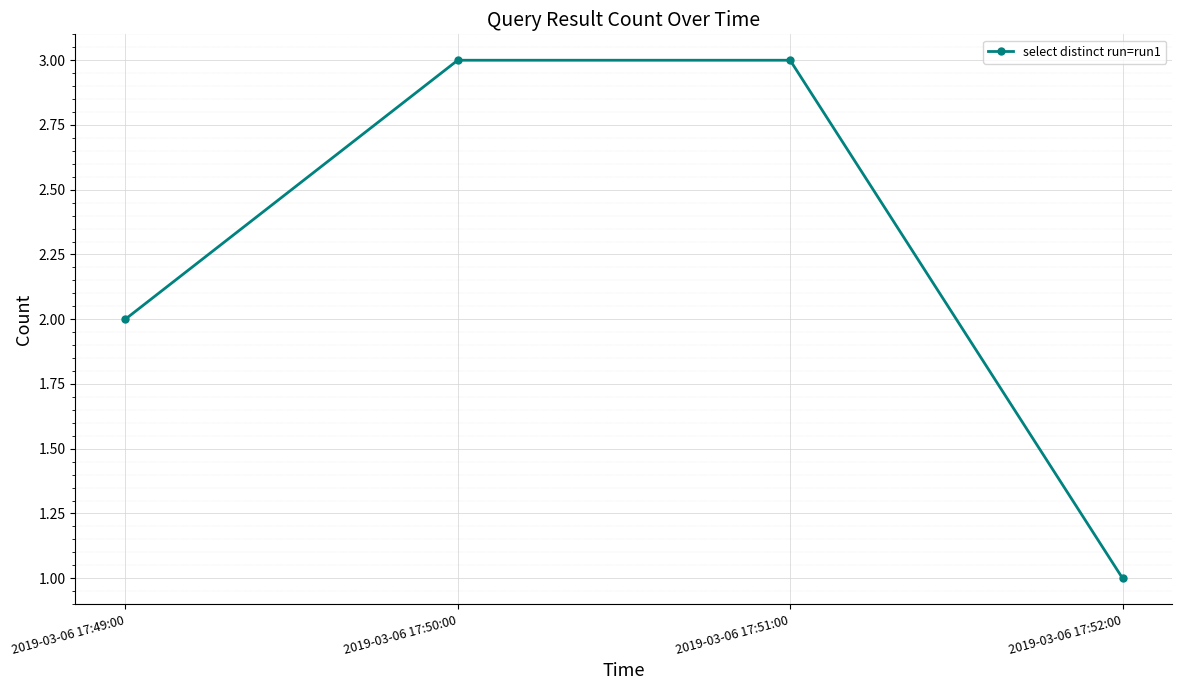

What is the change in value from 2019-03-06 17:49:00 to 2019-03-06 17:50:00?

+1